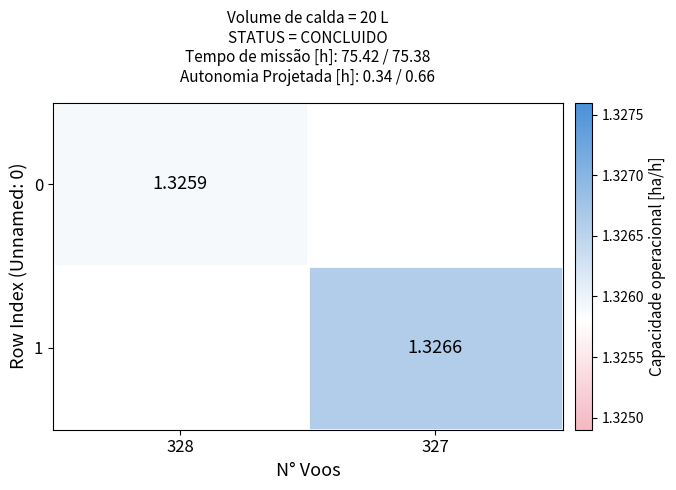

Between 328 and 327, which series saw the biggest shift?

1